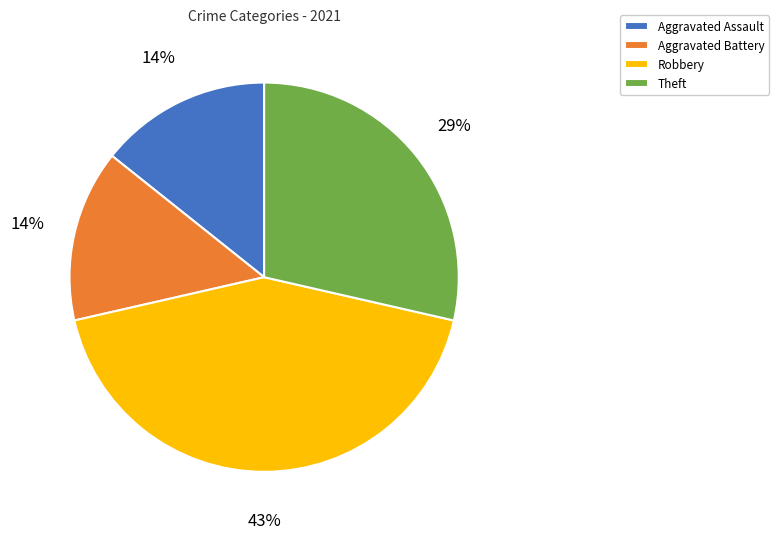

What percentage is the Aggravated Battery slice, to the nearest percent?

14%